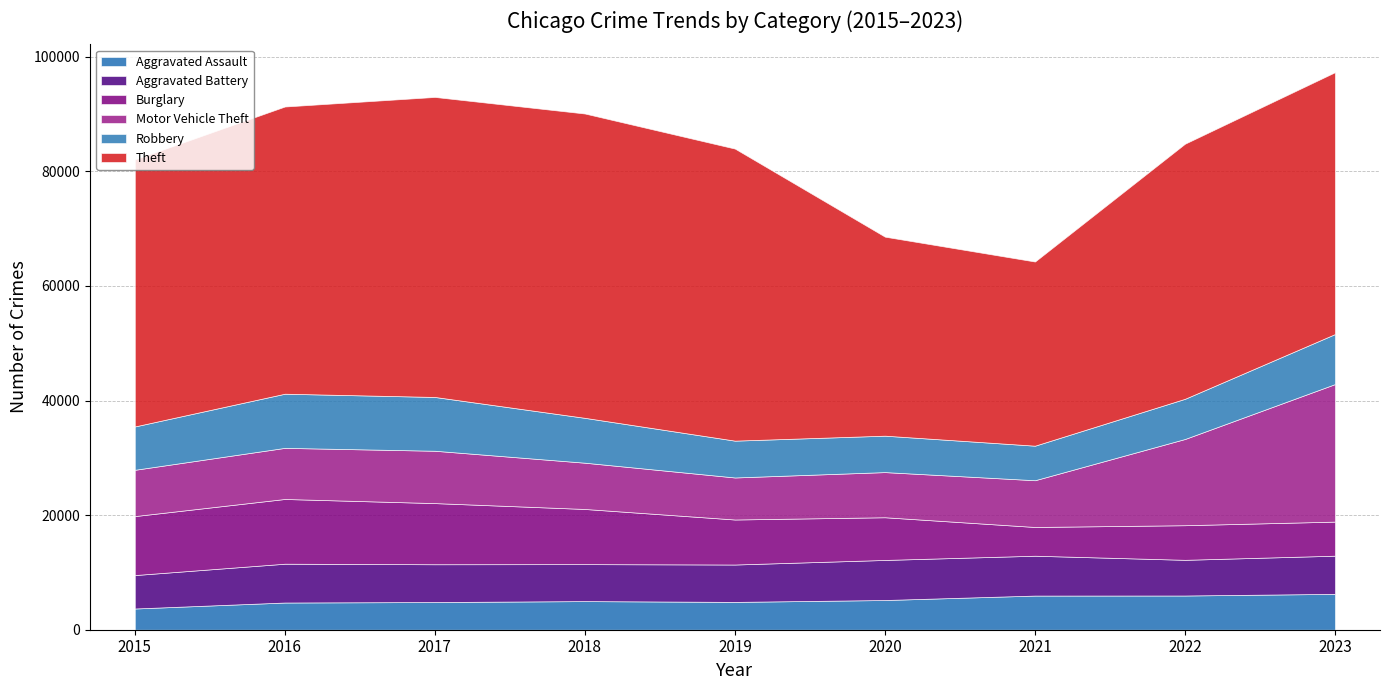

What is the difference between the Theft values at 2018 and 2020?

18383